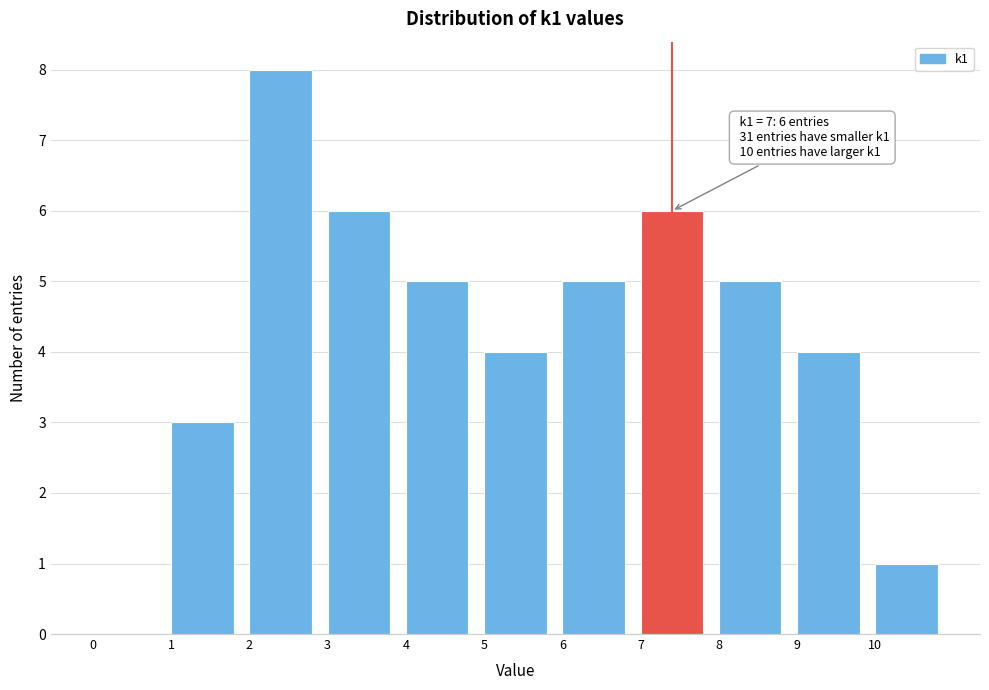

Over which range of the x-axis is the bar tallest?

2 to 3